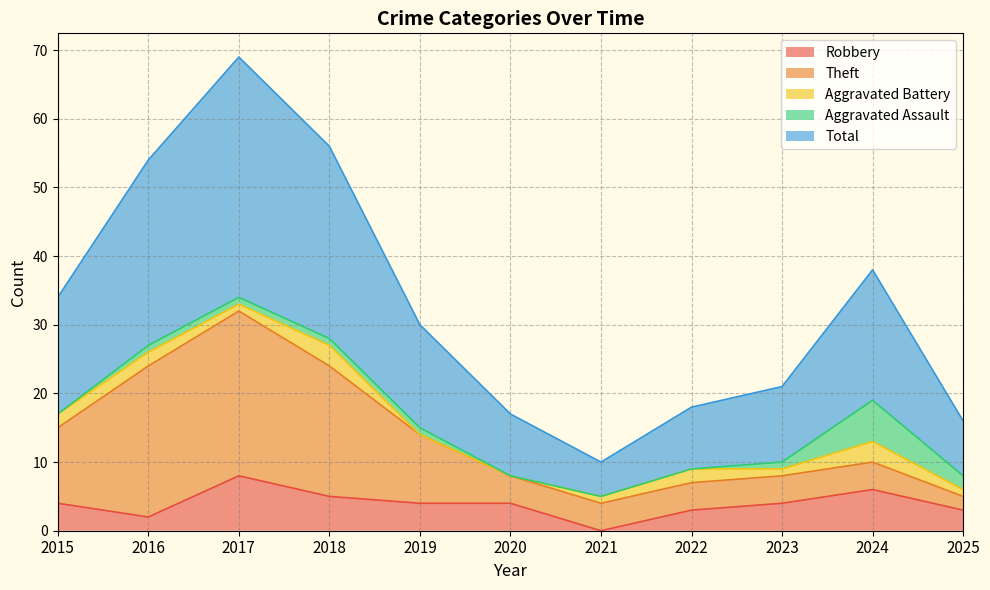

Does the chart have visible grid lines?

Yes